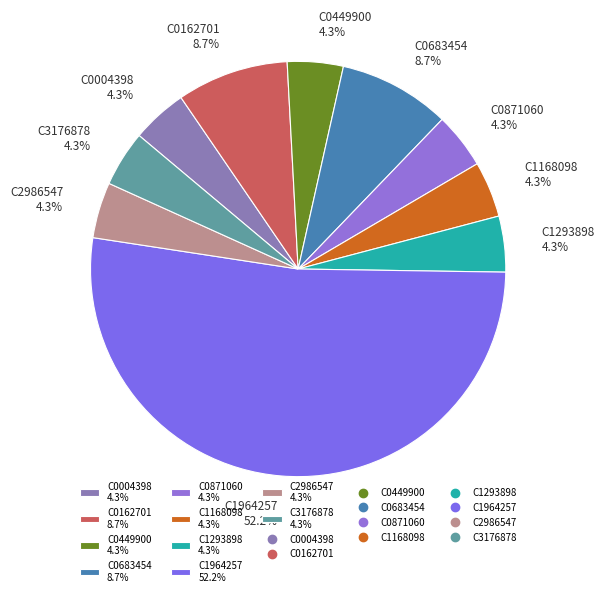

To the nearest percent, what percentage of the pie is C0162701?

9%